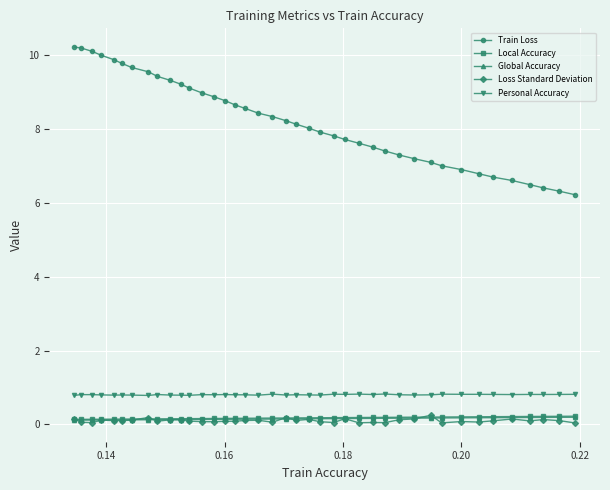

What are all the series names shown in the legend?

Train Loss, Local Accuracy, Global Accuracy, Loss Standard Deviation, Personal Accuracy